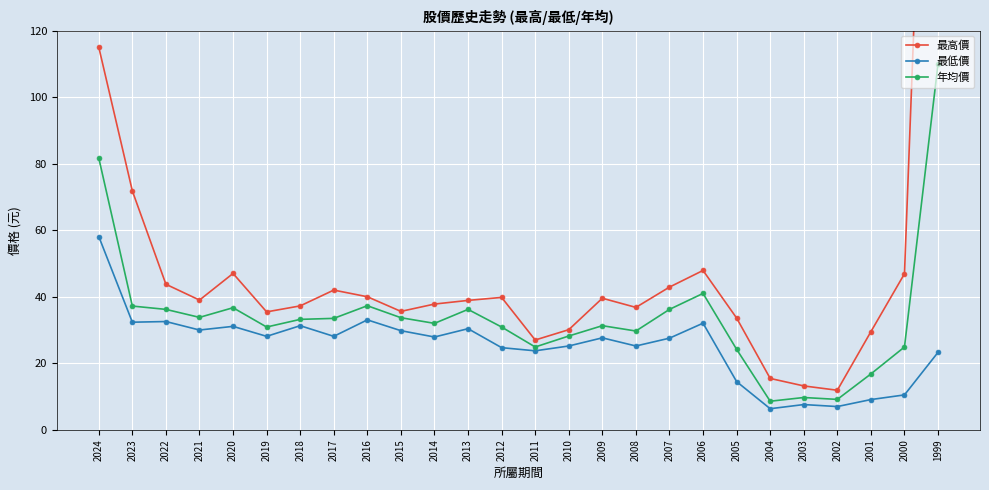

Which series has the largest range (max minus min)?

最高價